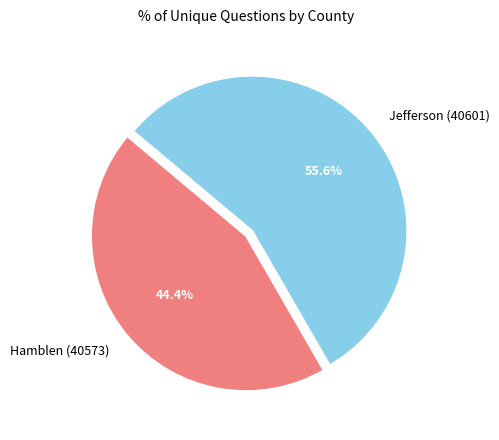

What percentage is the Hamblen (40573) slice, to the nearest percent?

44%